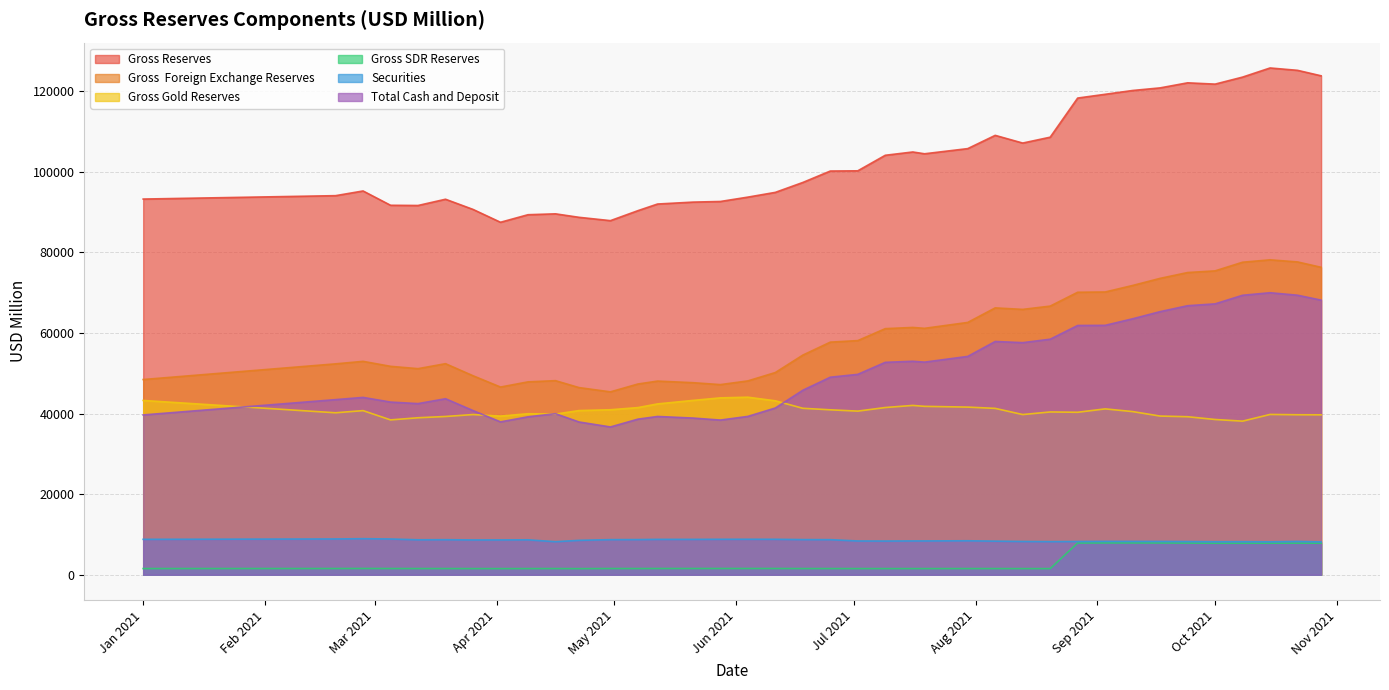

What is the label of the 19th point from the right?

2021-06-25